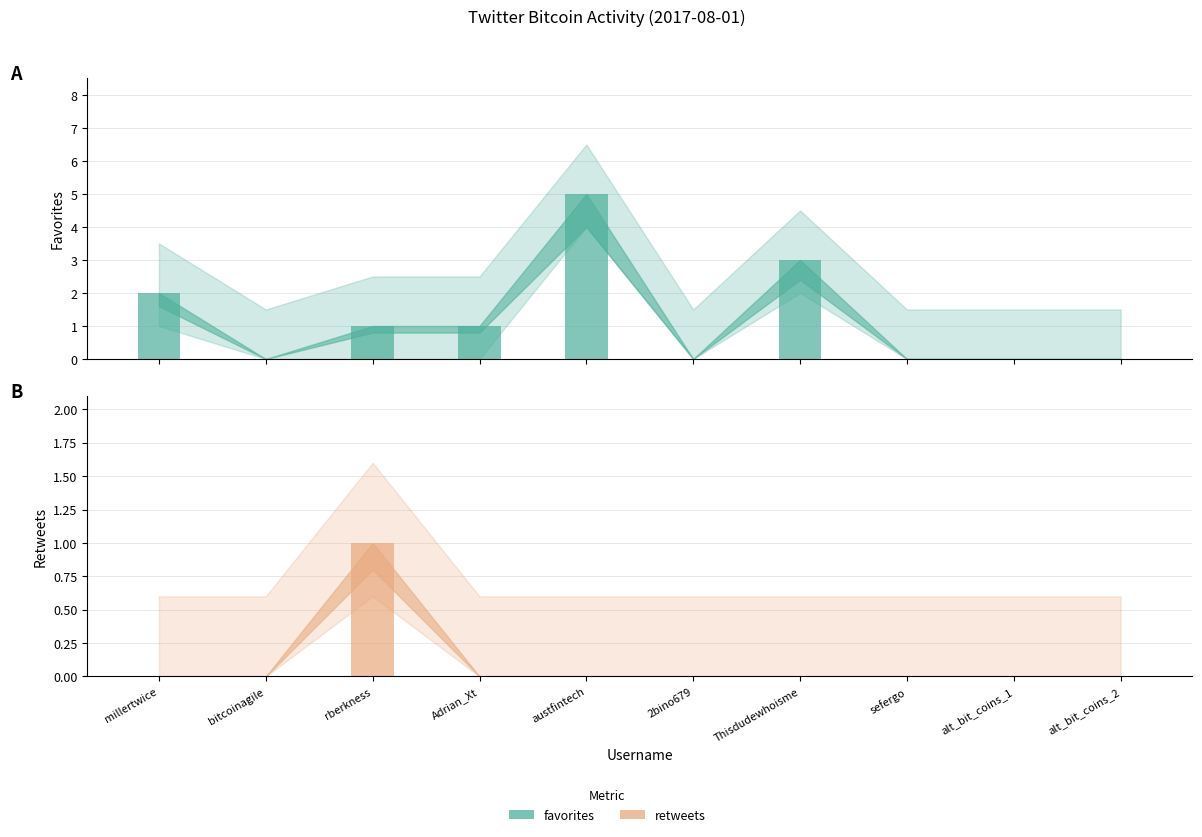

How many values in retweets are above zero?

1